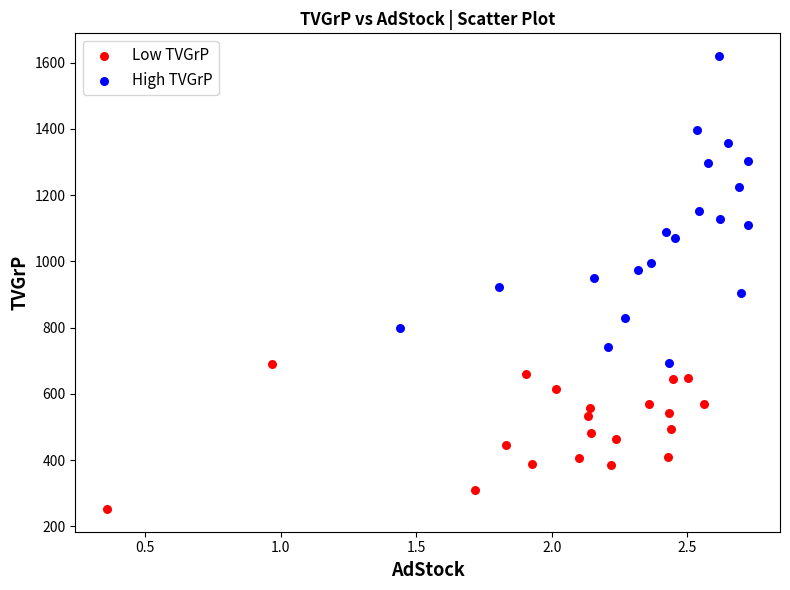

Which series contains the highest Y value?

High TVGrP